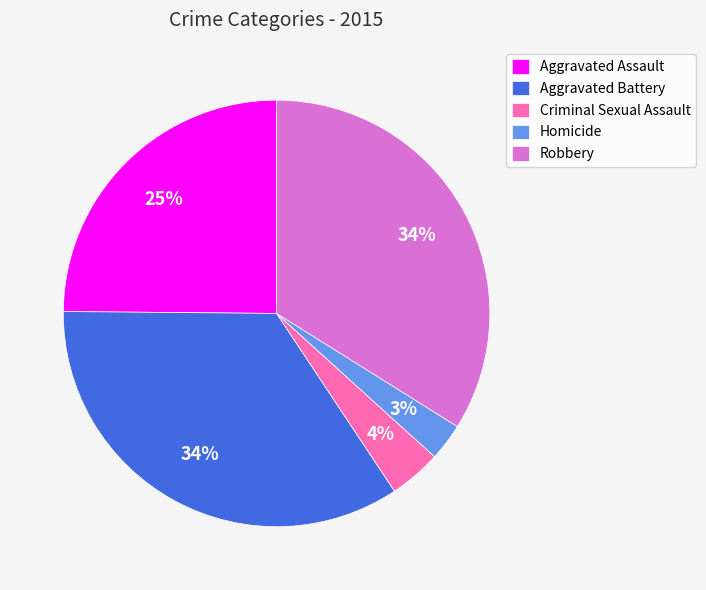

Which category has the smallest portion of the pie?

Homicide